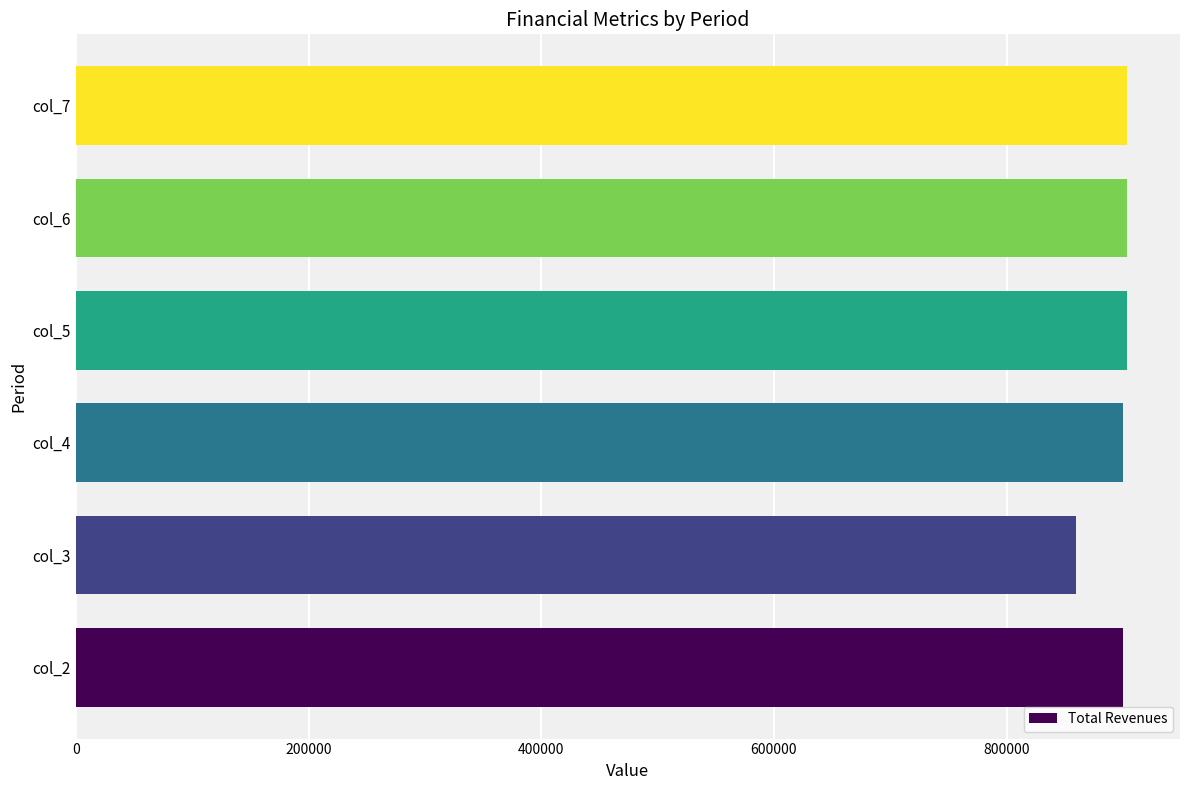

What is the ratio of the value at col_2 to the value at col_3?

1.0